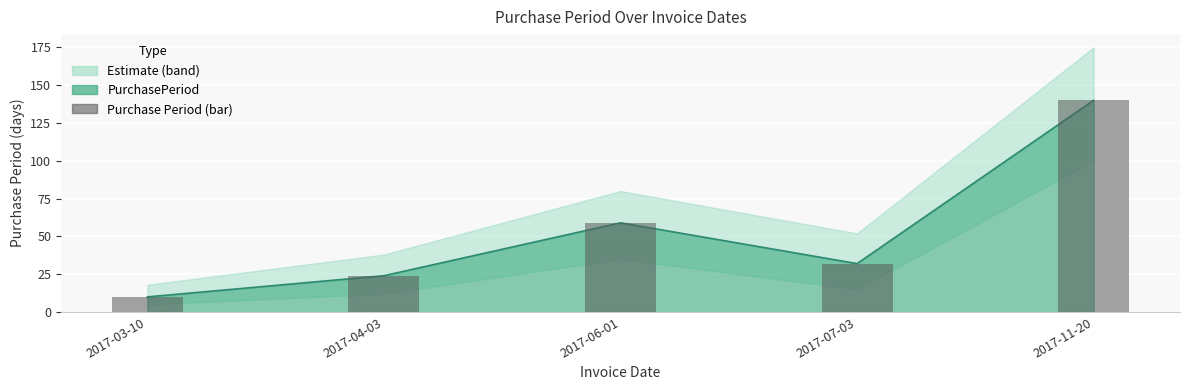

Read the value at 2017-04-03.

24